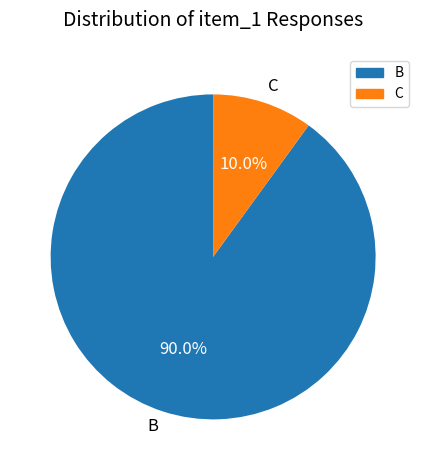

What is the ratio of the value at B to the value at C?

9.0